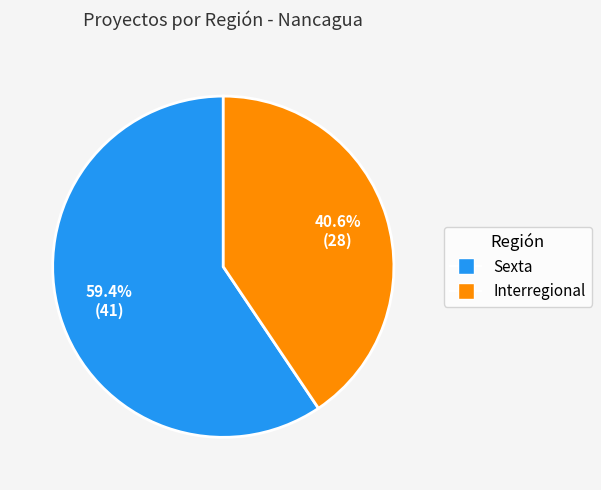

True or false: Sexta accounts for 72% of the total.

False